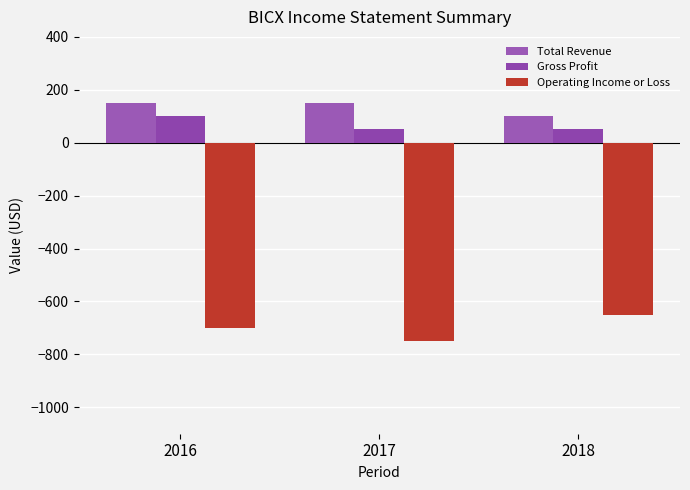

How many bars are there in each group?

3